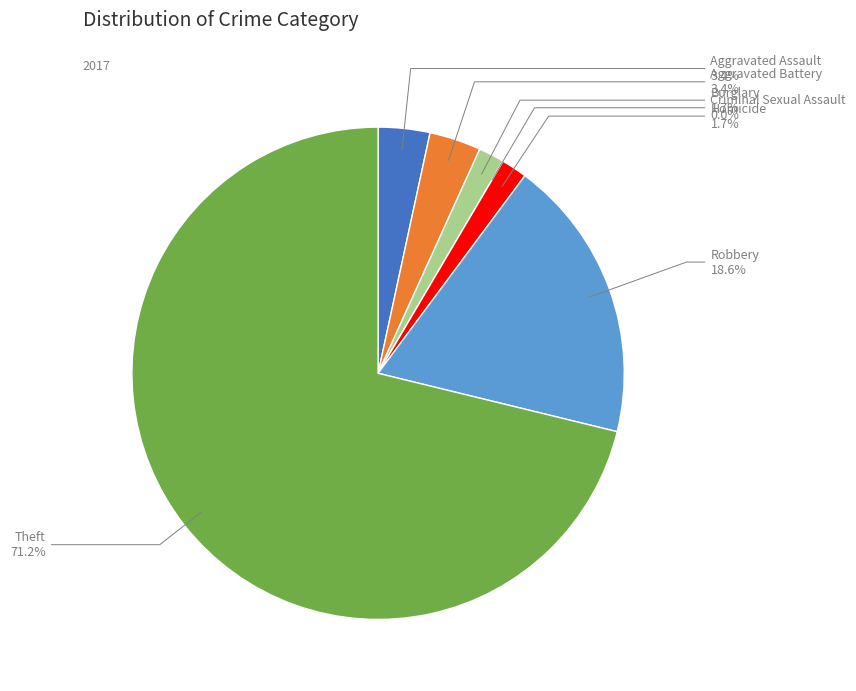

What percentage is the Homicide slice, to the nearest percent?

2%